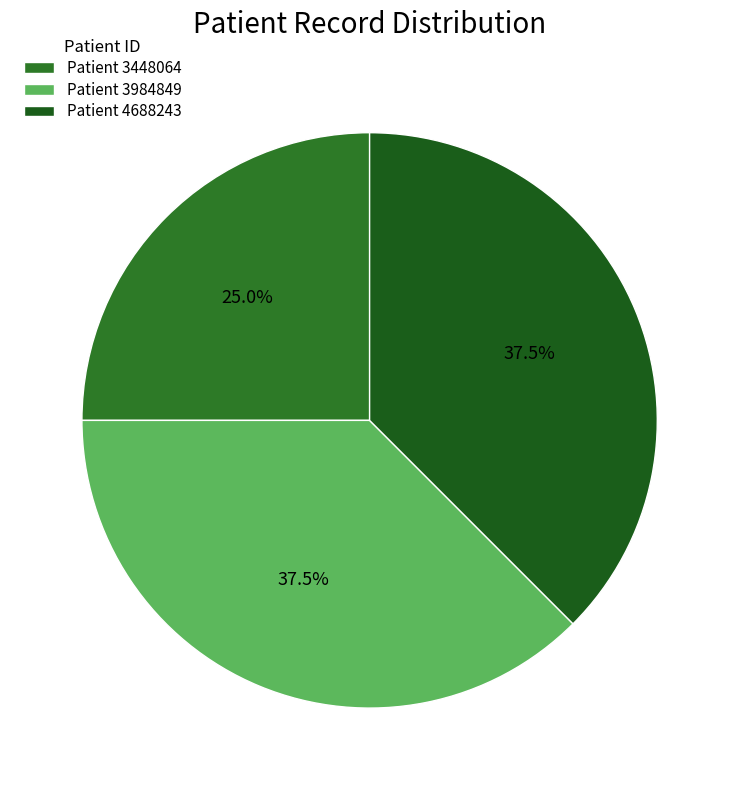

Rank the categories by value from lowest to highest.

3448064, 3984849, 4688243